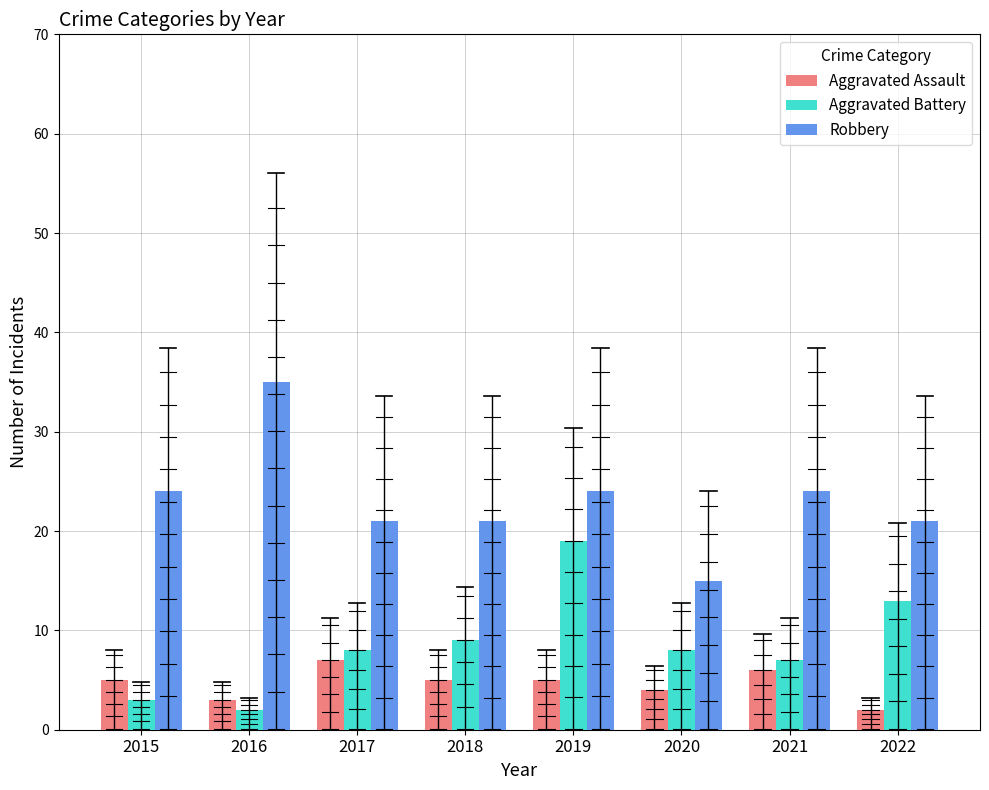

Reading left to right, list all the values displayed in this chart.

Aggravated Assault: 2015=5	2016=3	2017=7	2018=5	2019=5	2020=4	2021=6	2022=2
Aggravated Battery: 2015=3	2016=2	2017=8	2018=9	2019=19	2020=8	2021=7	2022=13
Robbery: 2015=24	2016=35	2017=21	2018=21	2019=24	2020=15	2021=24	2022=21